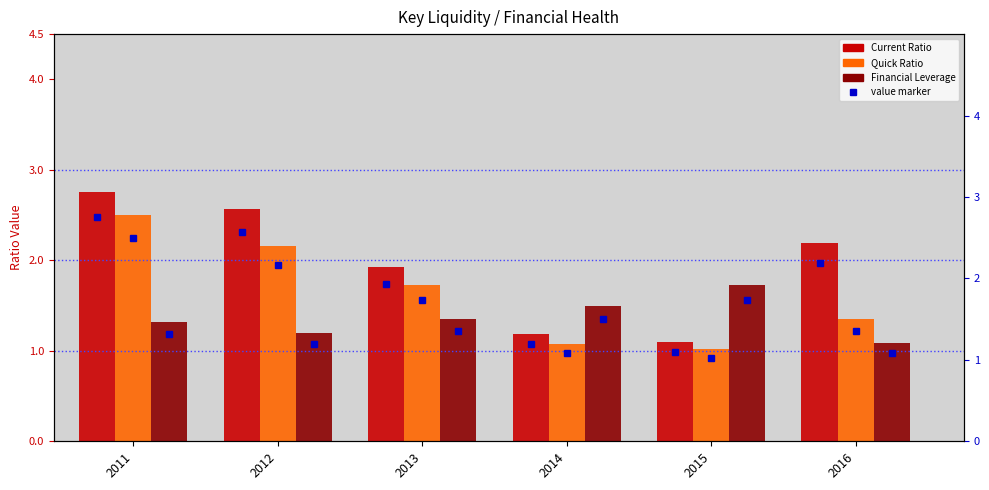

At how many categories does at least one series exceed 2?

3